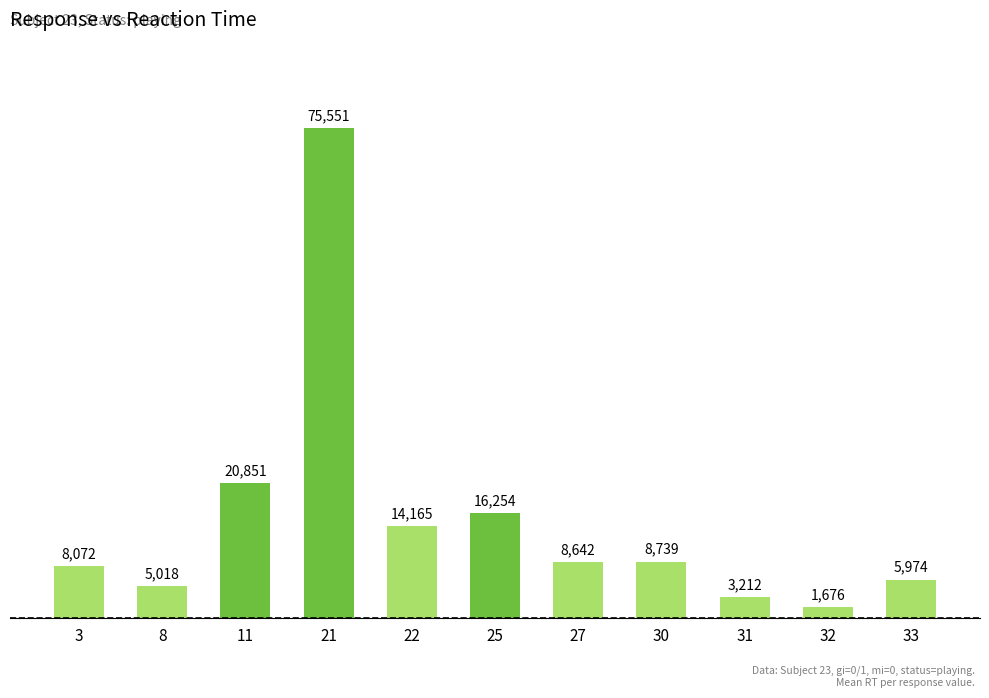

Where does the data first go above 8642?

11